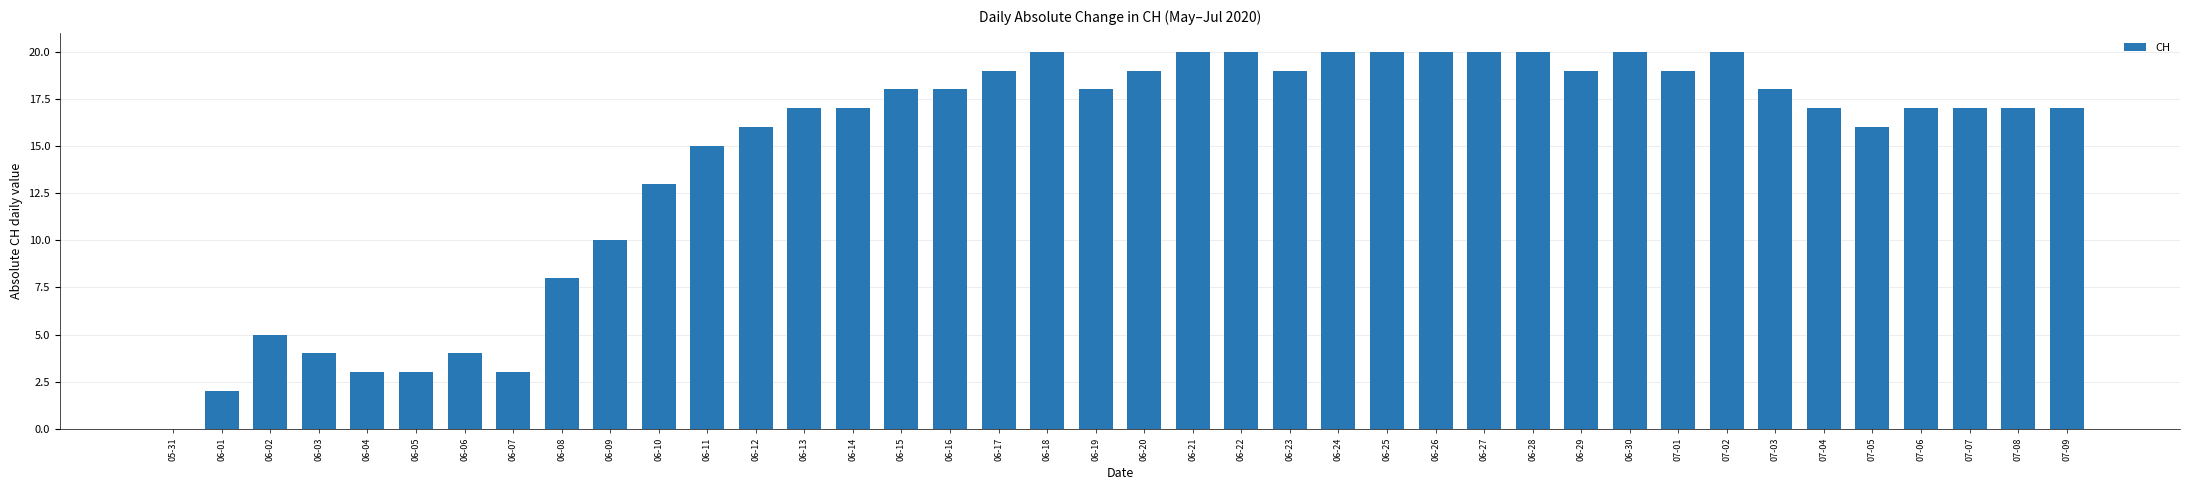

The chart shows a value of 22 at 06-11. True or false?

False